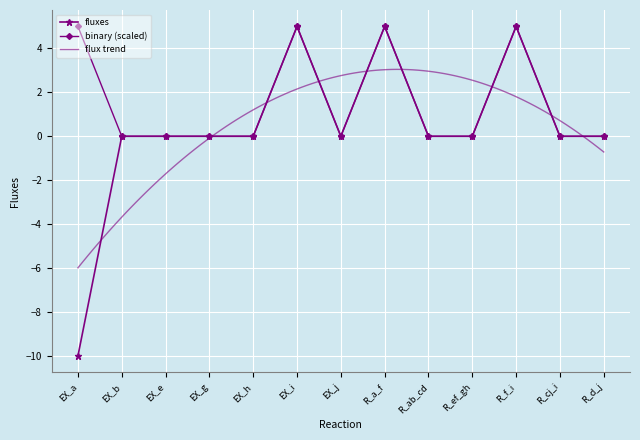

What is the maximum value shown in the chart?

5.0